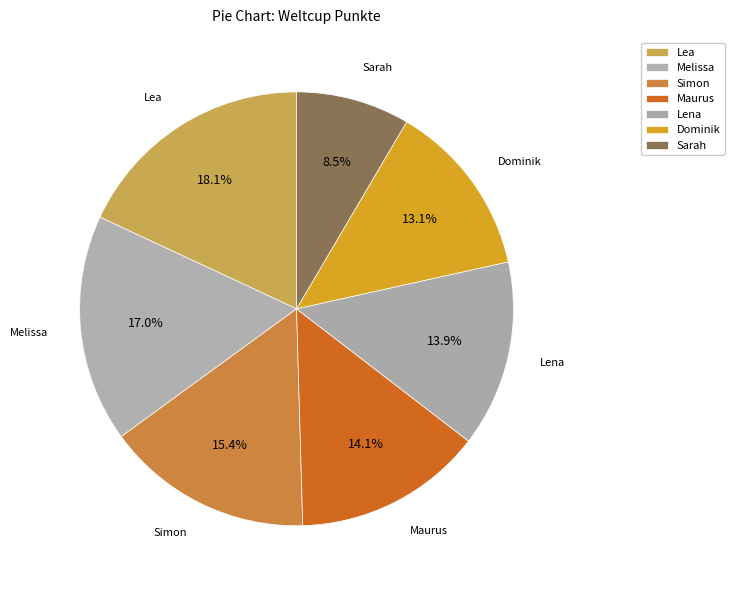

How many slices are in this pie chart?

7